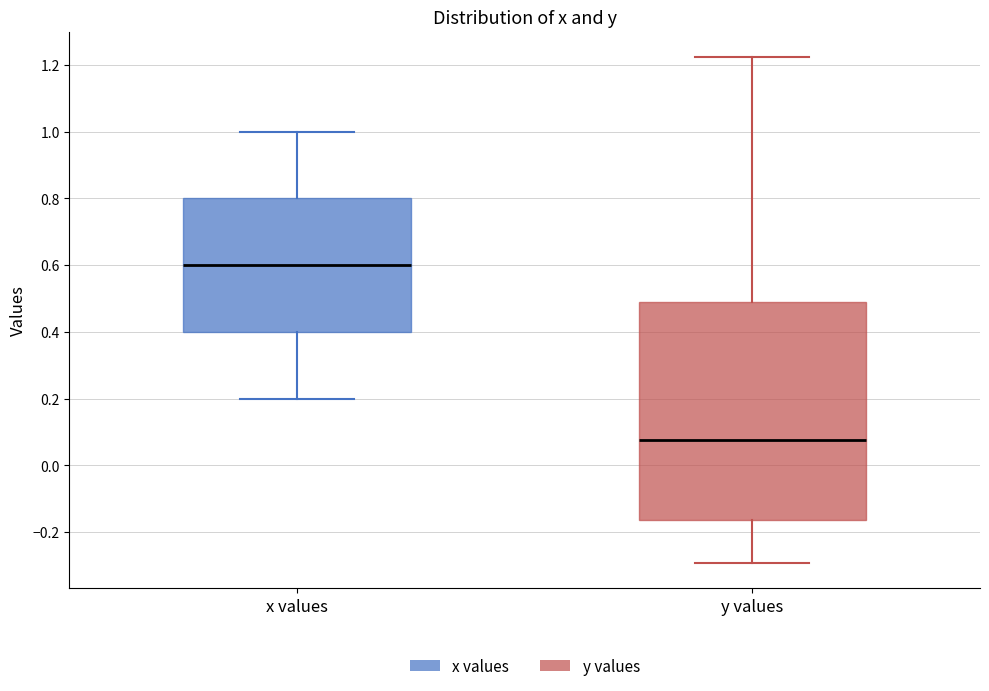

Comparing the boxes themselves (not the whiskers), which one is the tallest?

y values